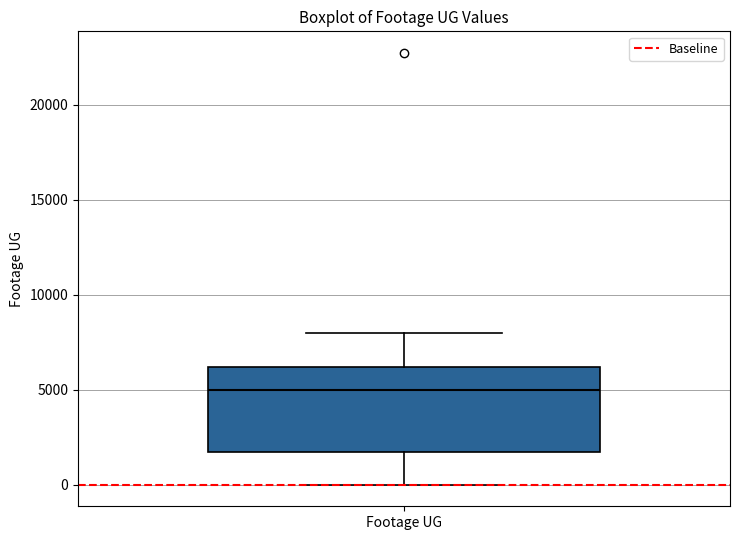

Where does the lower whisker of the box for Footage UG end on the y-axis? The values are not printed on the chart, so give them approximately, as read against the axis.

0